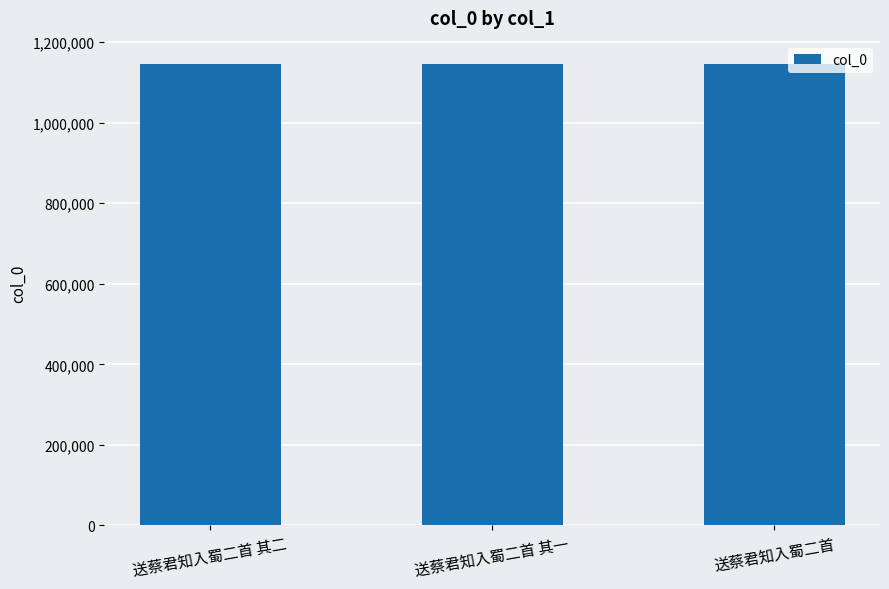

What is the label of the 3rd bar from the right?

送蔡君知入蜀二首 其二